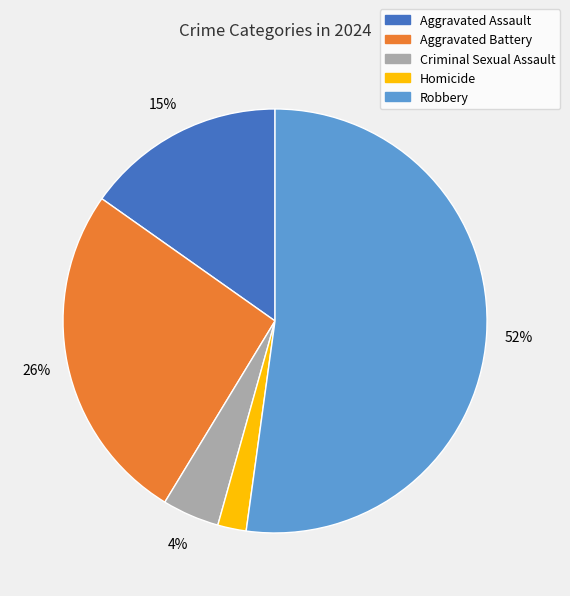

Which category has the biggest portion of the pie?

Robbery